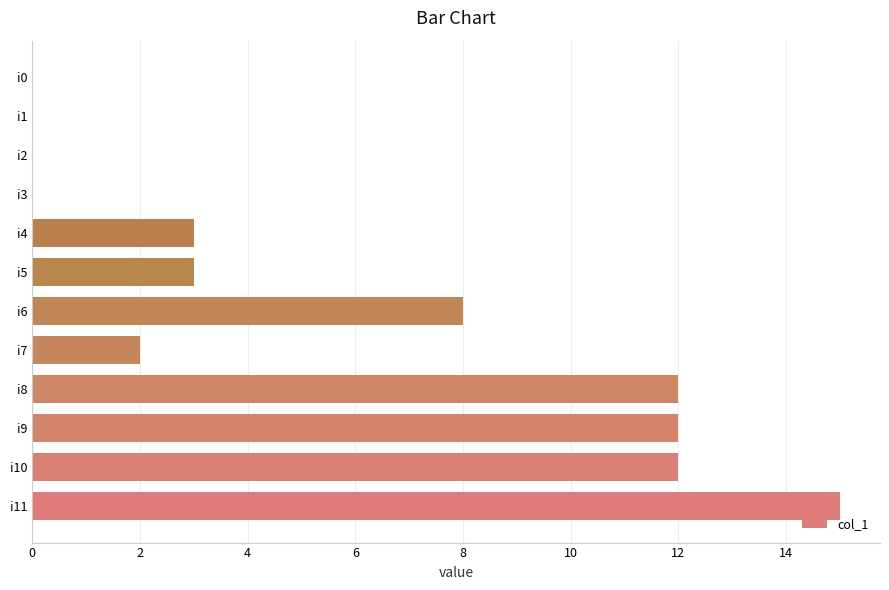

What is the sum of the values at i10 and i6?

20